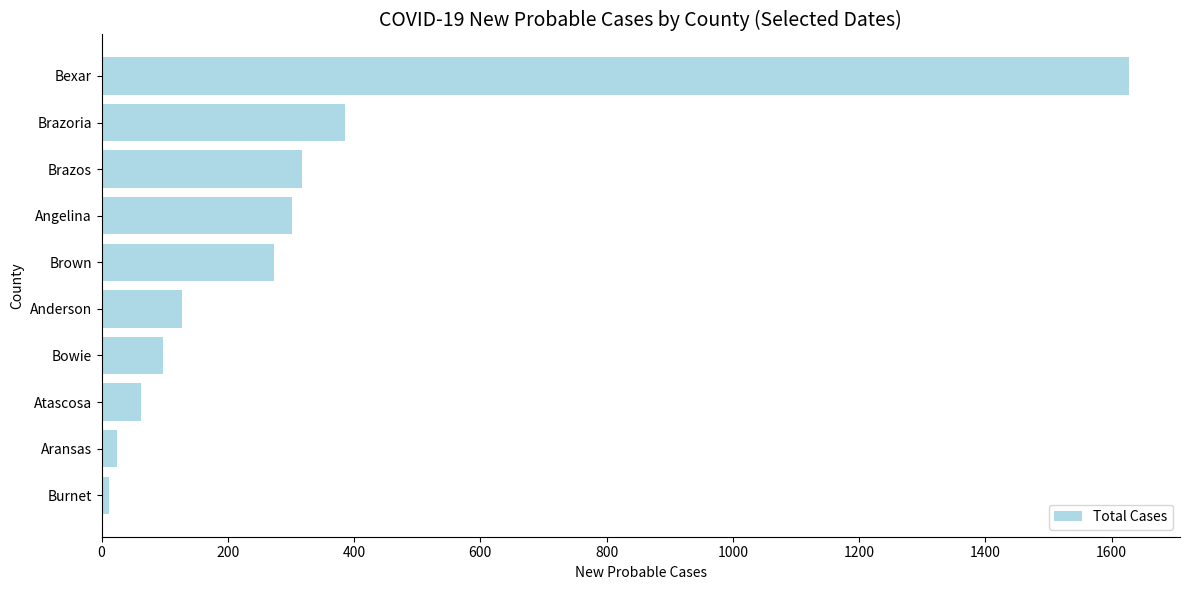

The chart shows a value of 317 at Brazos. True or false?

True